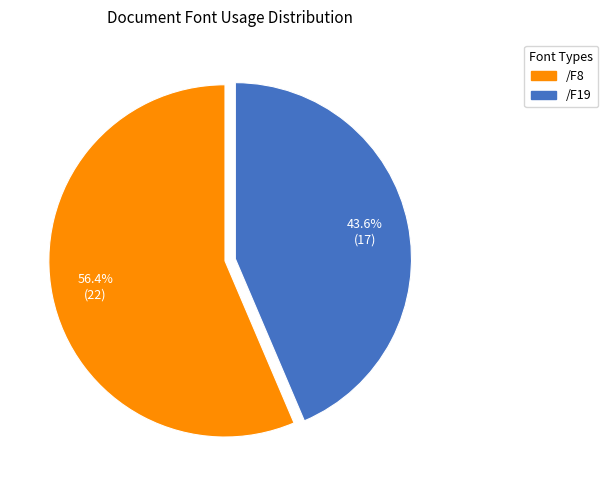

To the nearest percent, what is the combined percentage of /F8 and /F19?

100%